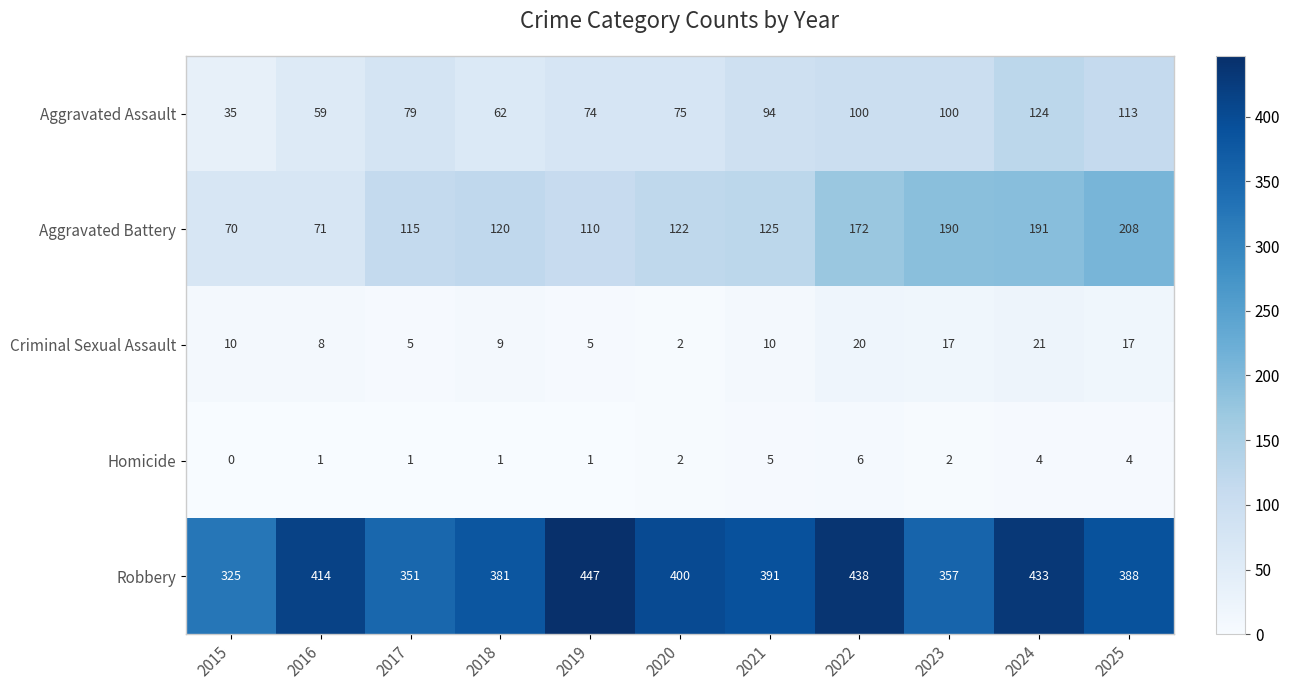

At which category does the chart reach its minimum across all series?

2015